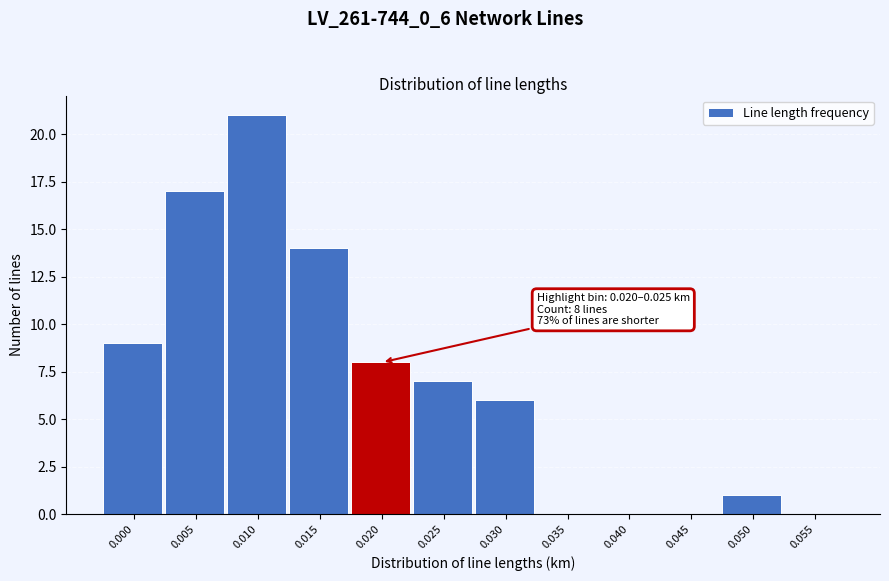

Reading left to right, extract all data points from this chart.

0.000=9	0.005=17	0.010=21	0.015=14	0.020=8	0.025=7	0.030=6	0.035=0	0.040=0	0.045=0	0.050=1	0.055=0